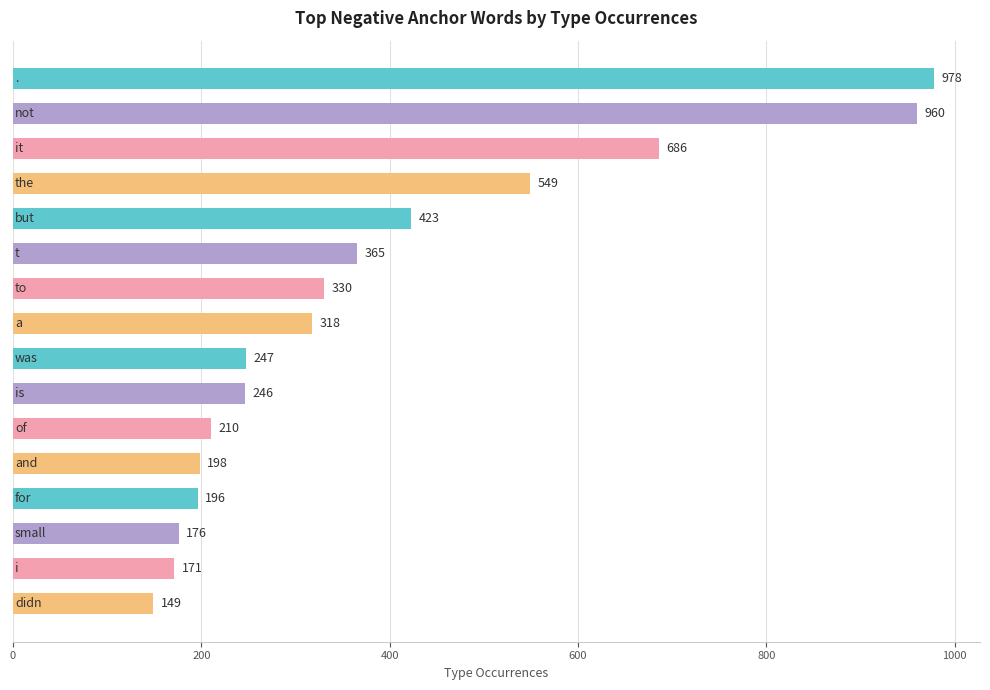

What is the smallest value displayed?

149